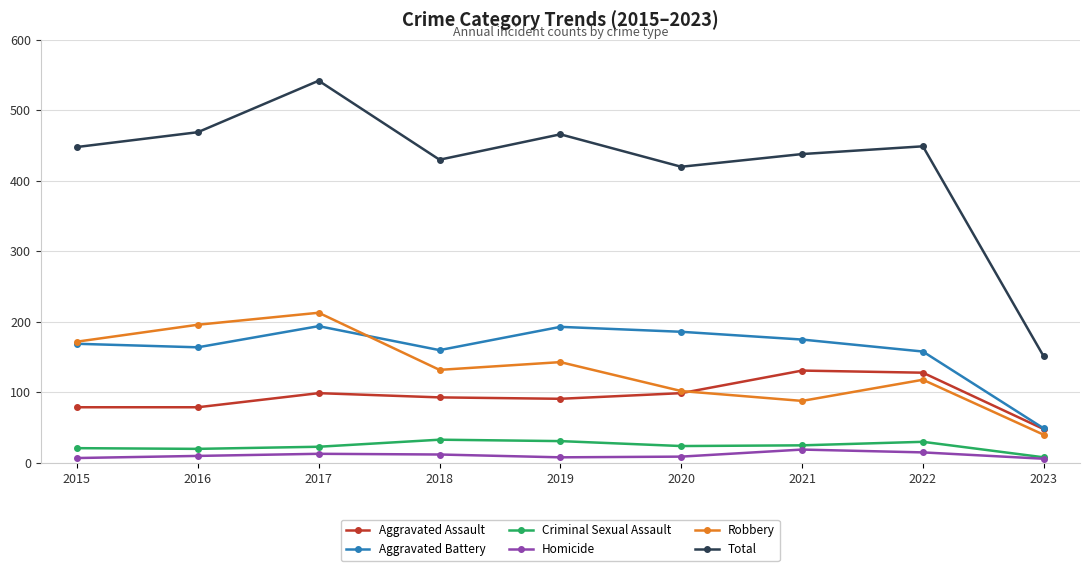

What is the minimum value for Aggravated Battery?

49